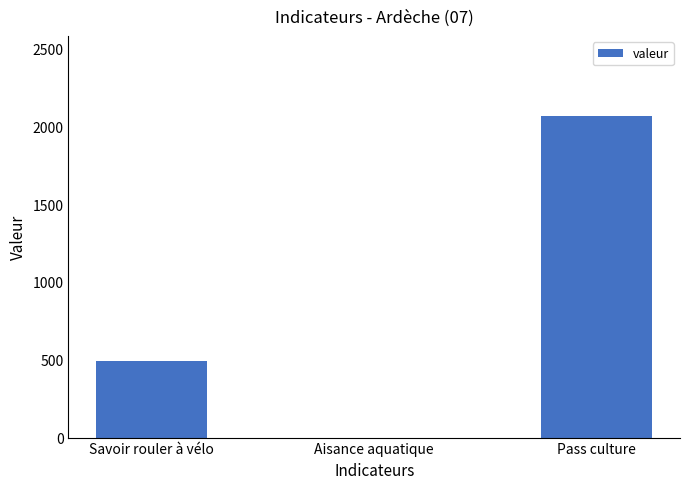

What is the sum of all values?

2559